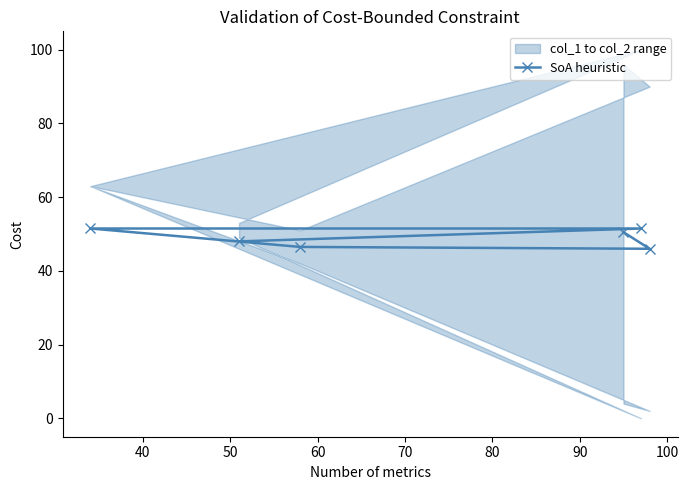

What is the maximum value for SoA heuristic?

51.5